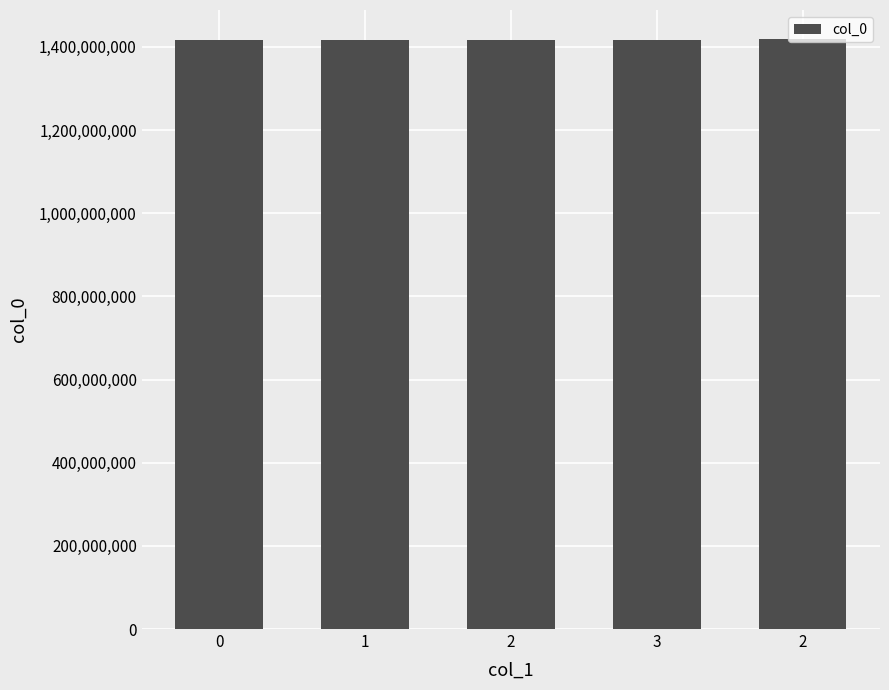

What is the change in value from 0 to 2?

+2430011